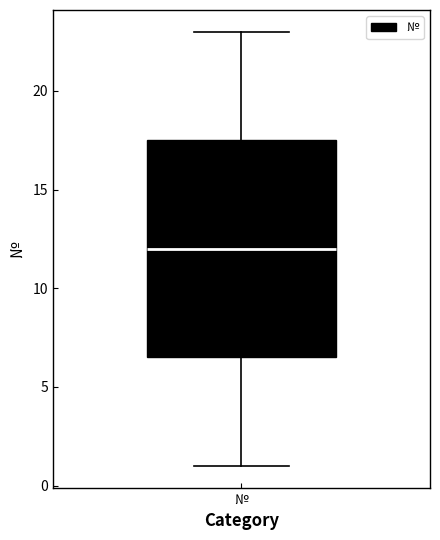

Transcribe this box plot: give where the median line is, the range the box spans, and where the two whiskers end, as read against the y-axis. The values are not printed on the chart, so give them approximately, as read against the axis.

median 12.0, box 6.5 to 17.5, whiskers 1.0 to 23.0